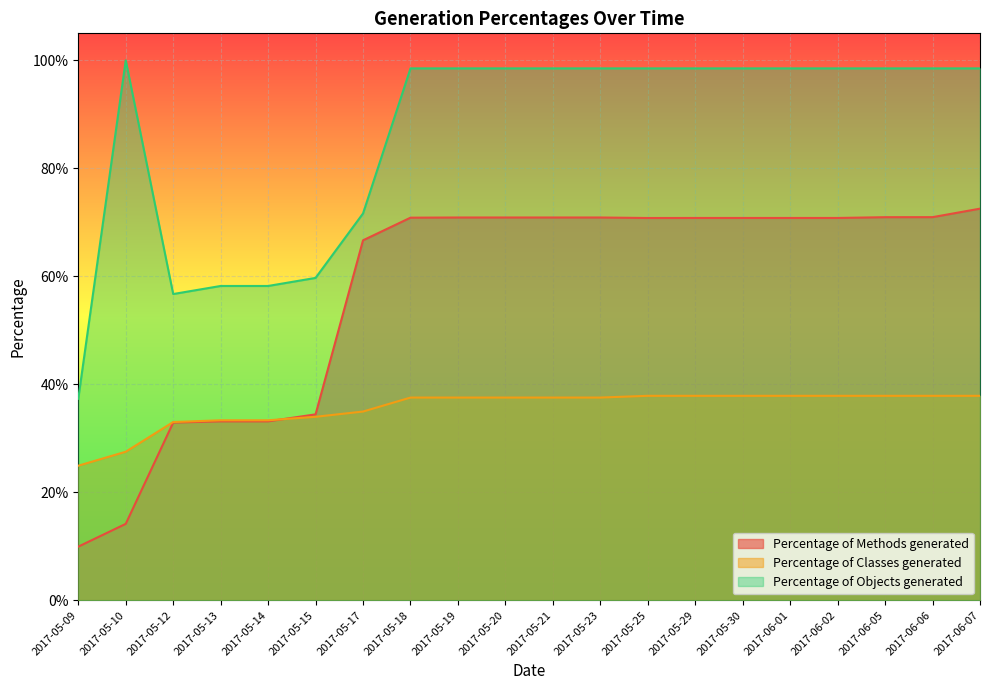

True or false: Percentage of Classes generated has more than 2 interior local peaks.

False